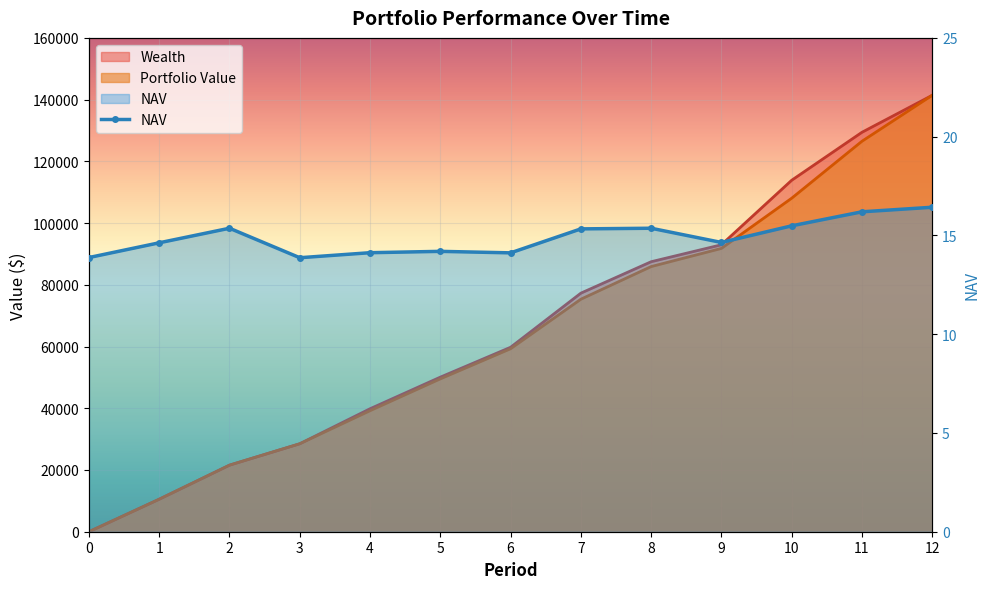

Where does the data first go above 14?

1